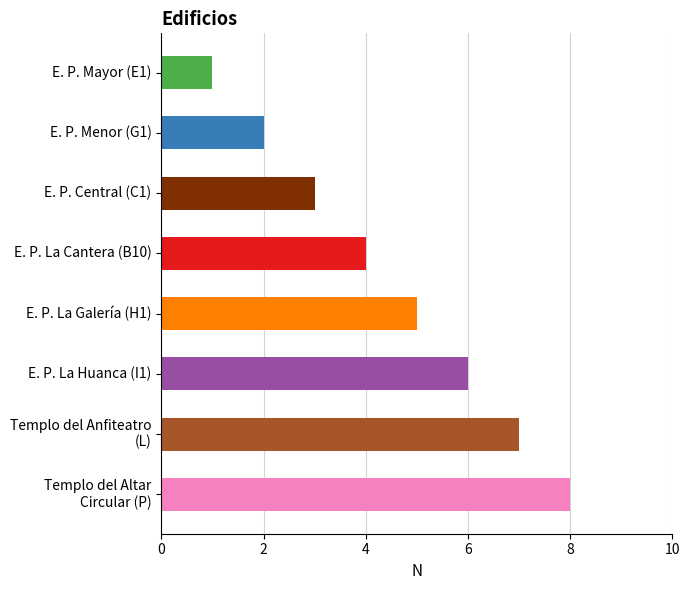

How many categories are shown in the chart?

8